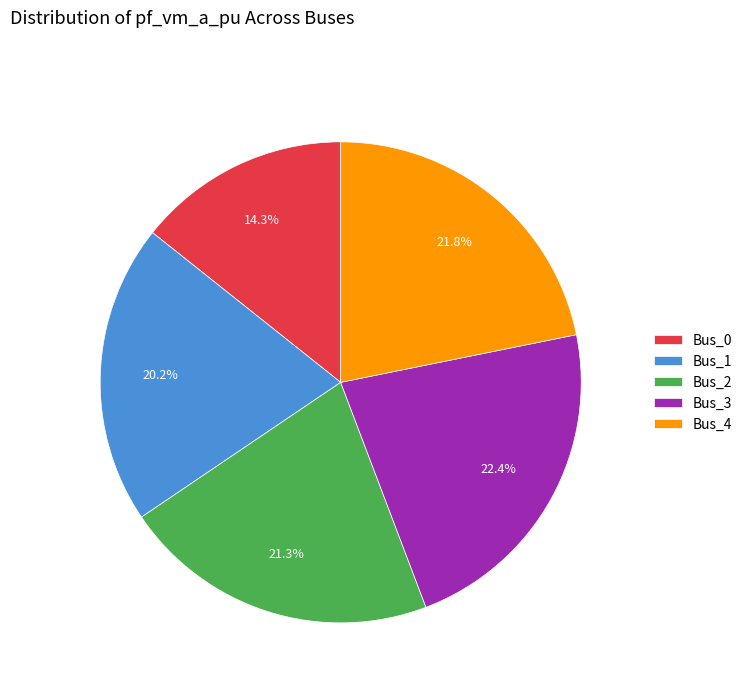

What percentage is the Bus_1 slice, to the nearest percent?

20%